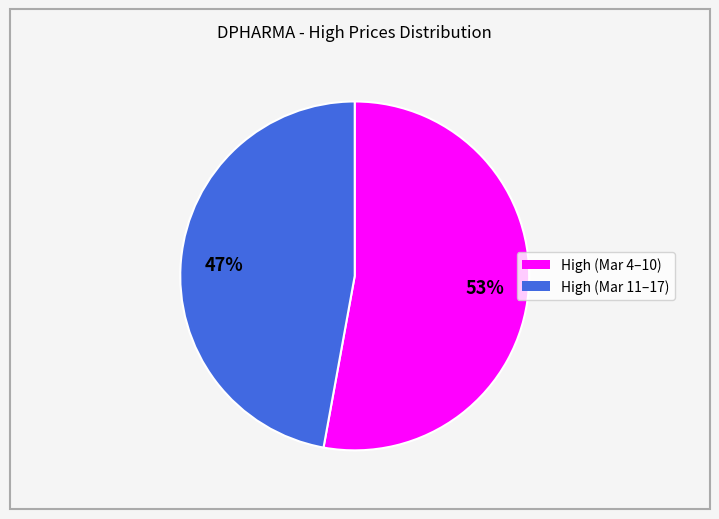

To the nearest percent, what is the average slice percentage?

50%